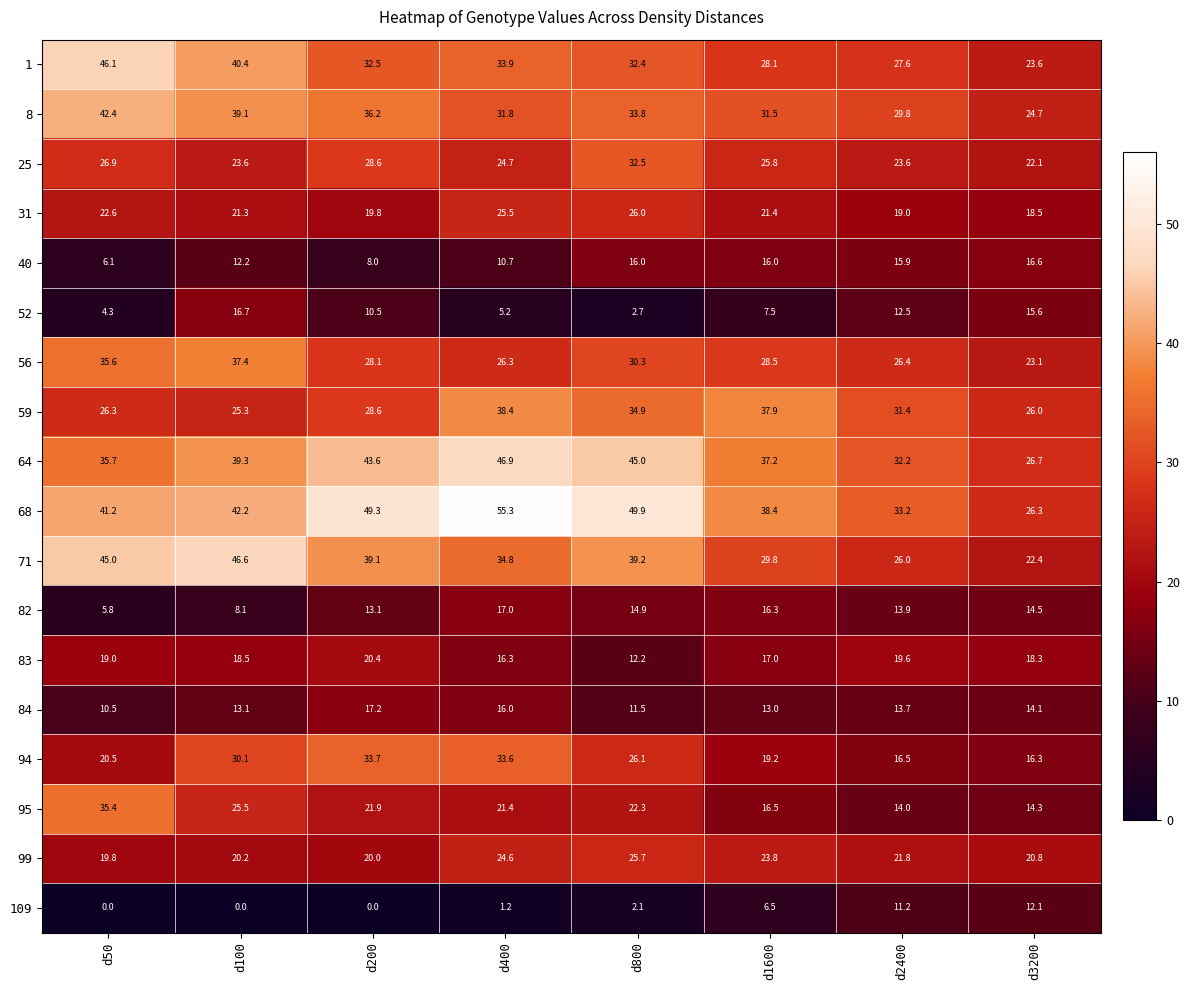

Is it true that 99 equals 28.5 at d2400?

False